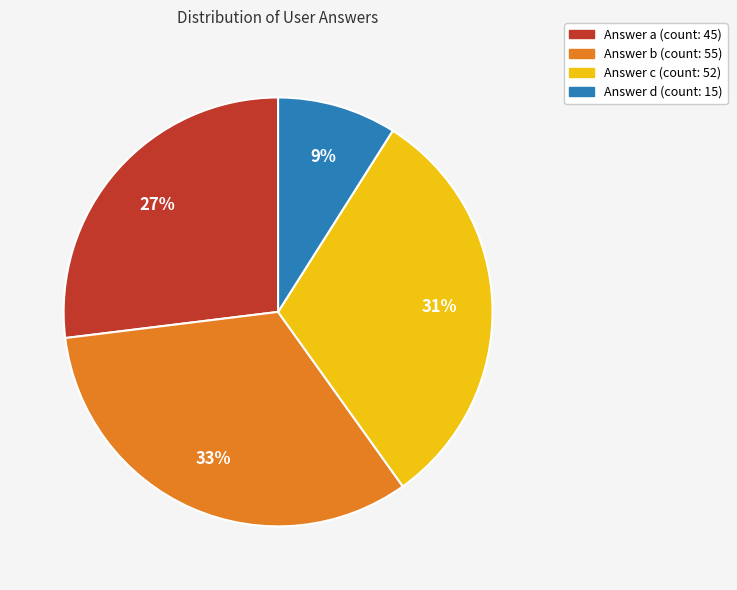

How many segments does this pie chart have?

4